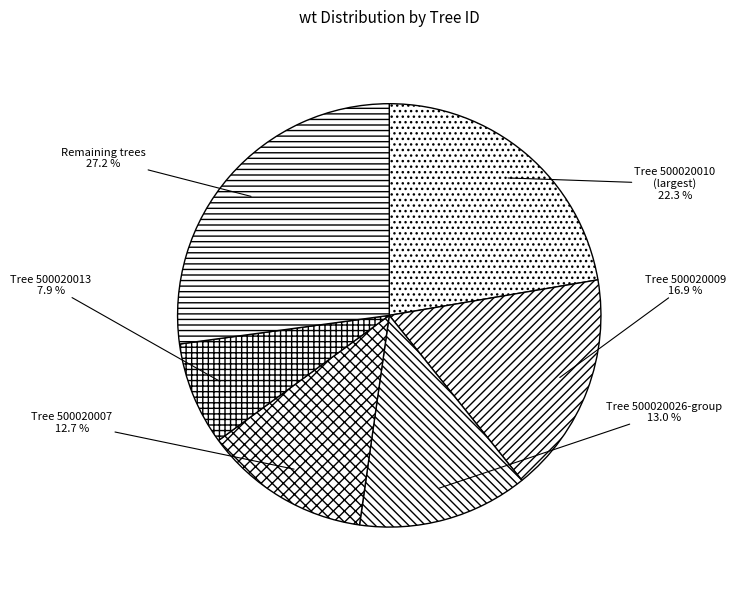

Does Remaining trees represent more than half of the total?

No